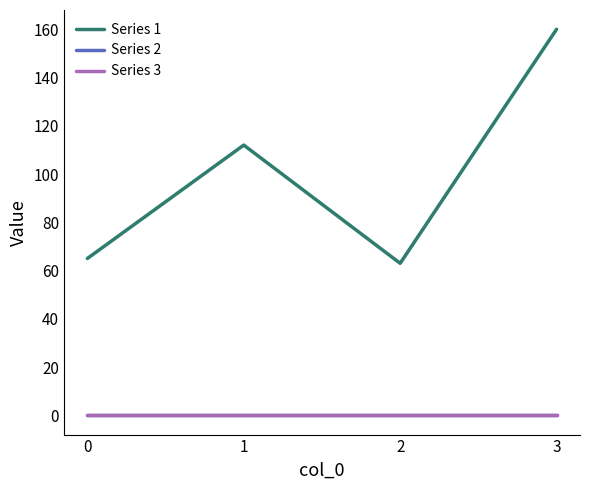

List the series in order of their peak value, lowest first.

Series 2, Series 3, Series 1